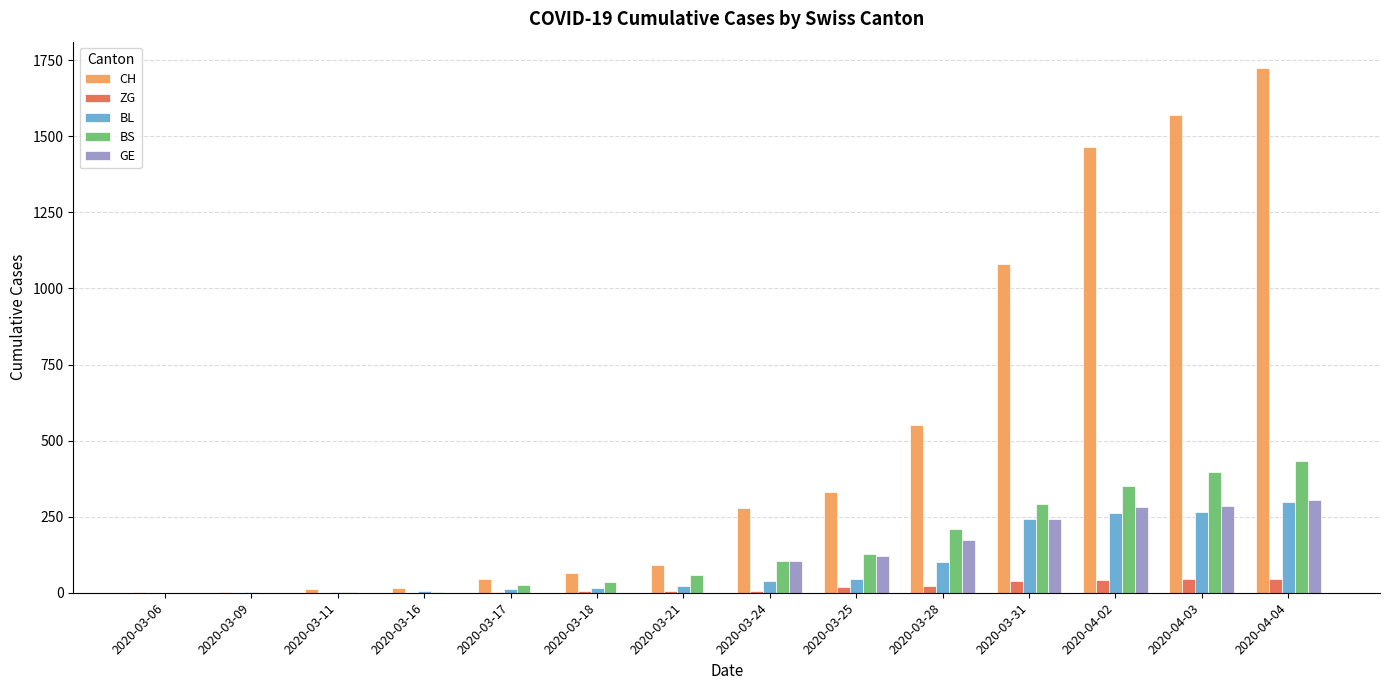

The value of ZG at 2020-03-06 is 0. True or false?

True